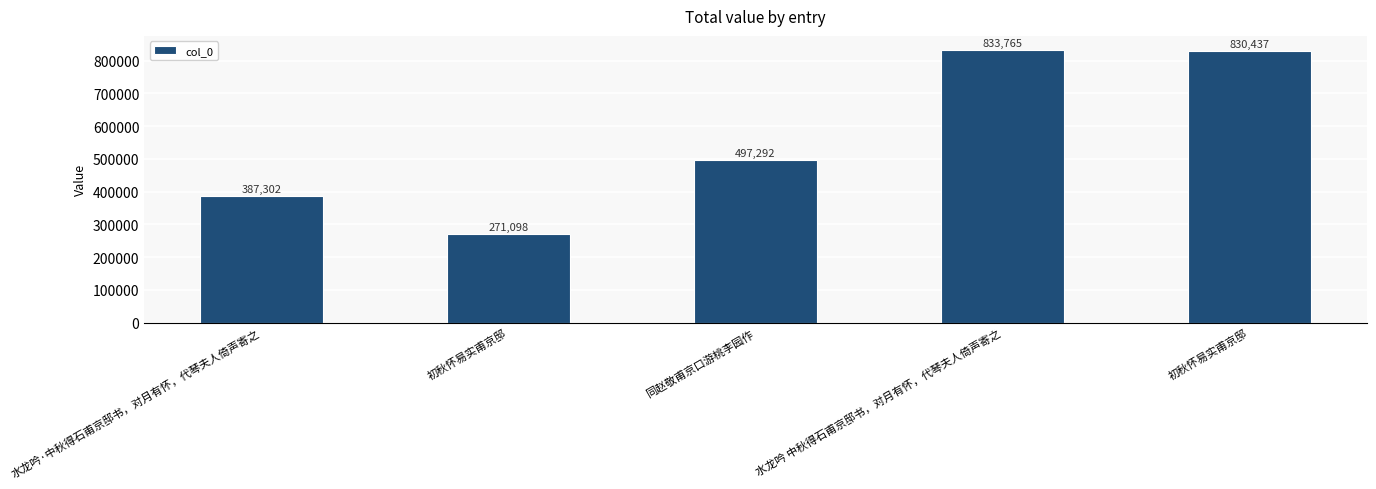

How many categories are shown in the chart?

5